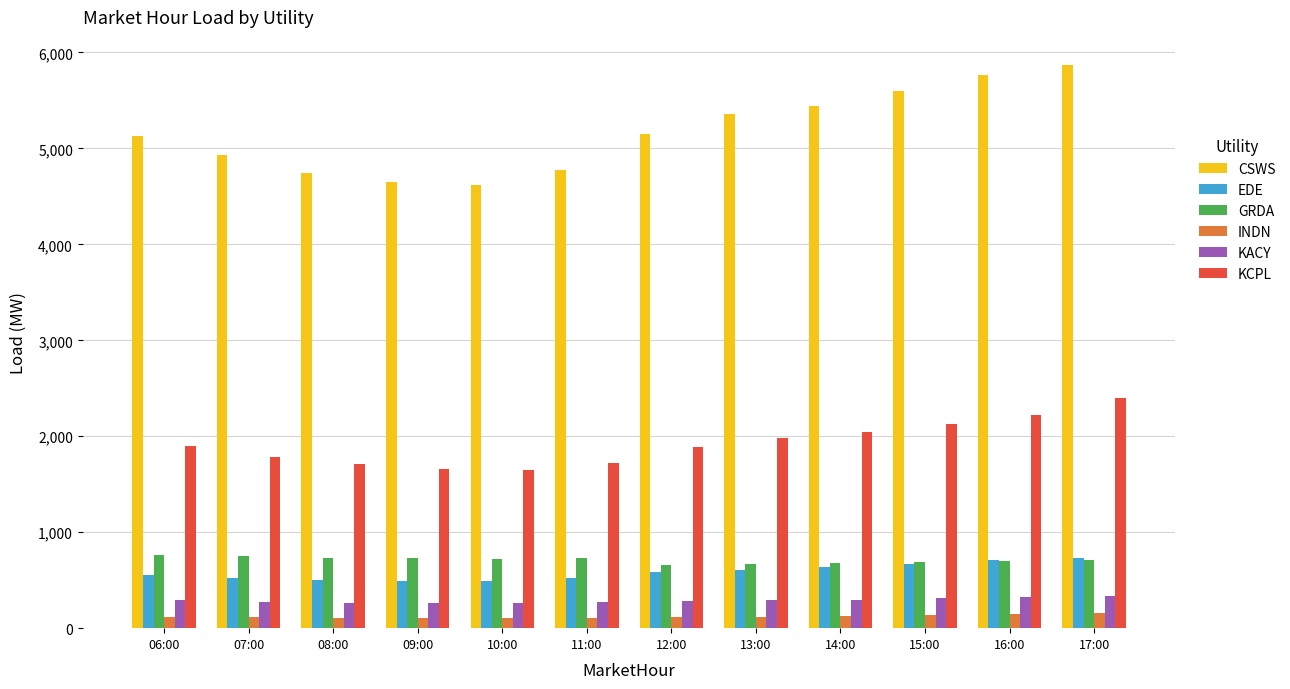

What value does the GRDA series have at 06:00?

767.3